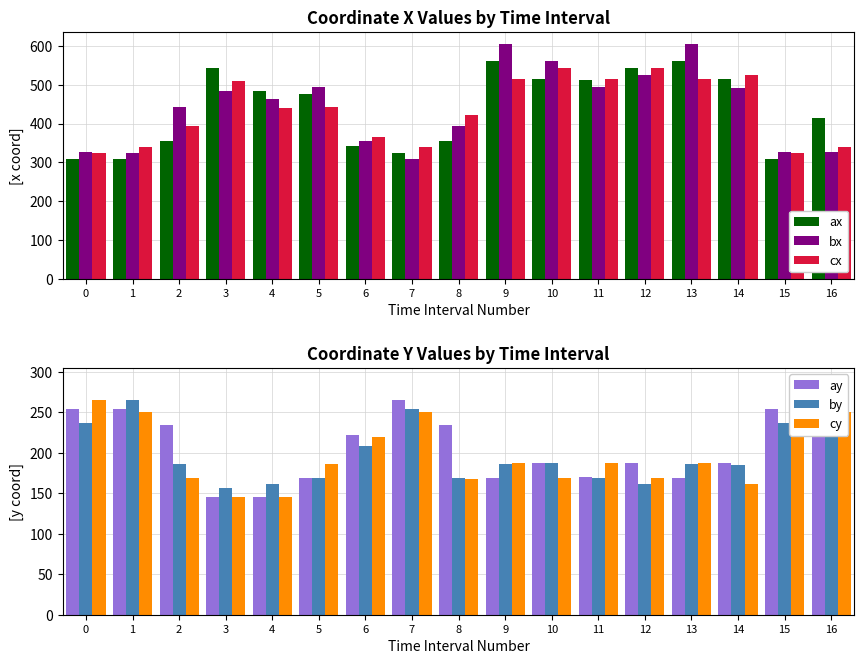

What is the difference between the highest and lowest values at 10?

392